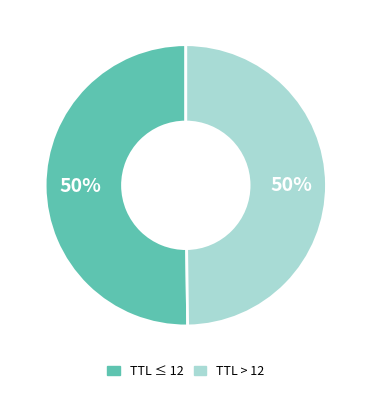

To the nearest percent, what is the average slice percentage?

50%